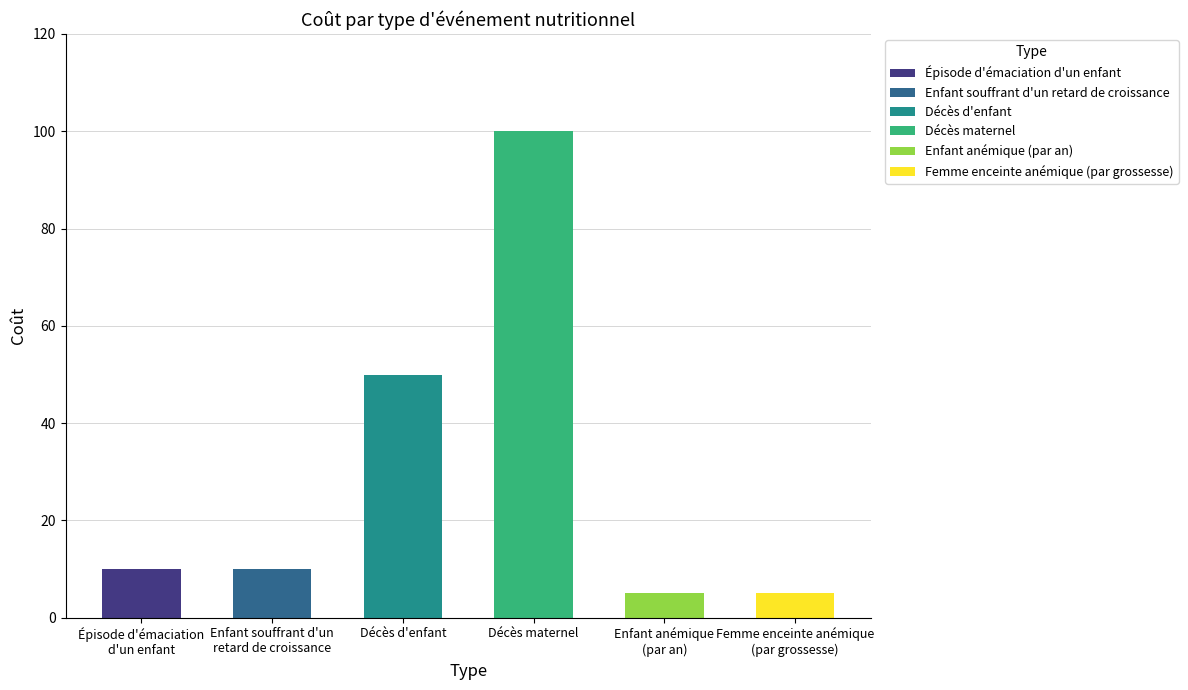

Reading left to right, transcribe all the data shown in this chart.

10	10	50	100	5	5